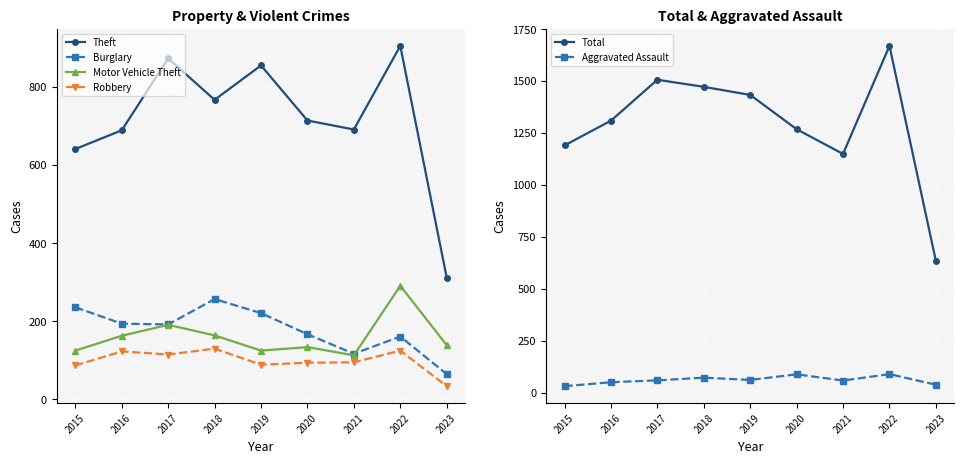

How many values in the Motor Vehicle Theft series are below 139?

4